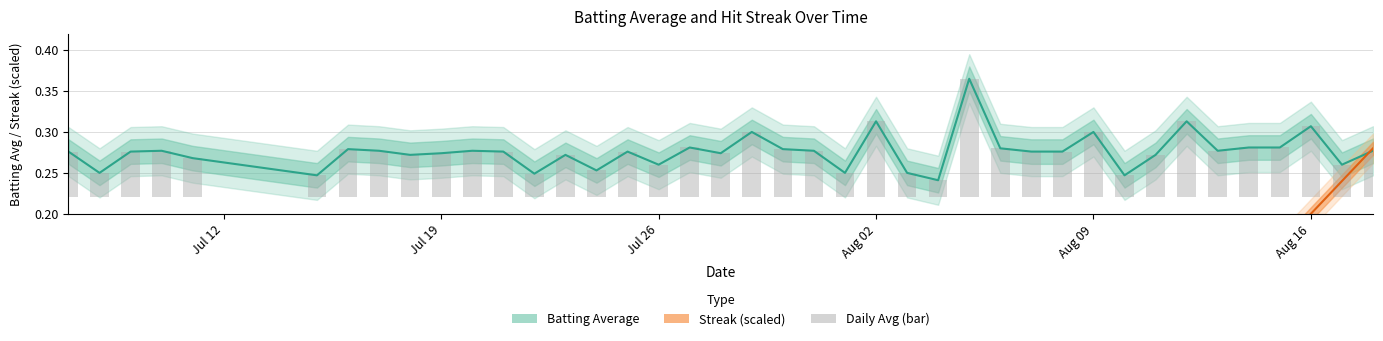

What is the difference between the second highest and second lowest values in the batting_avg series?

0.1